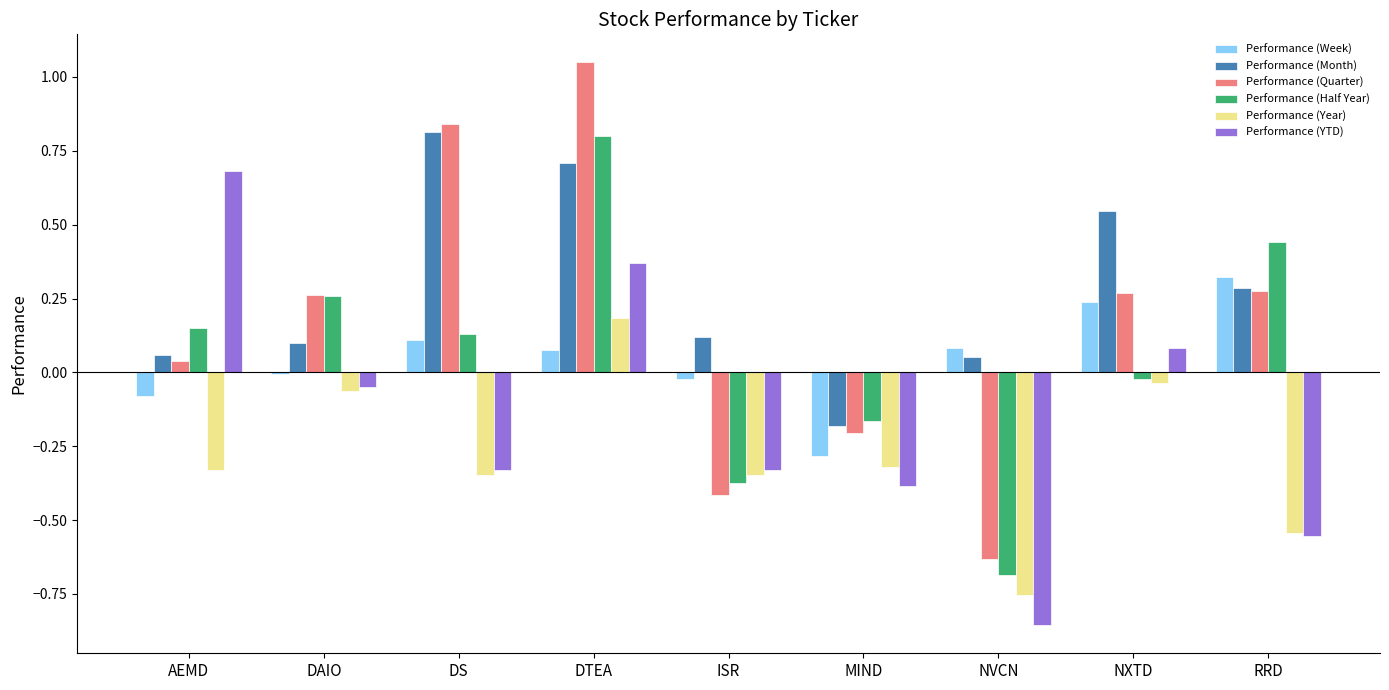

Which series changed the most between AEMD and RRD?

Performance (YTD)